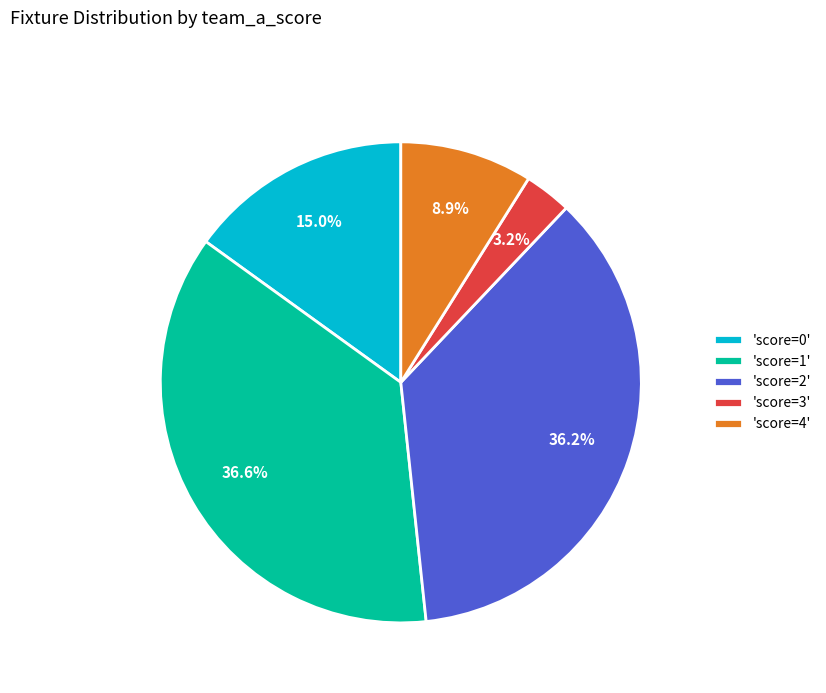

Approximately how many times larger is the value at 'score=0' compared to 'score=2'?

0.4